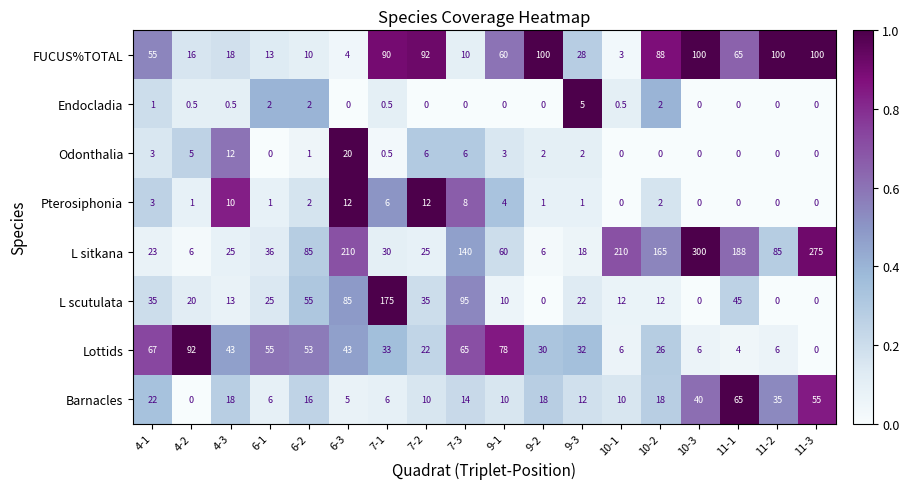

What is the difference between the highest and lowest values at 6-2?

84.0